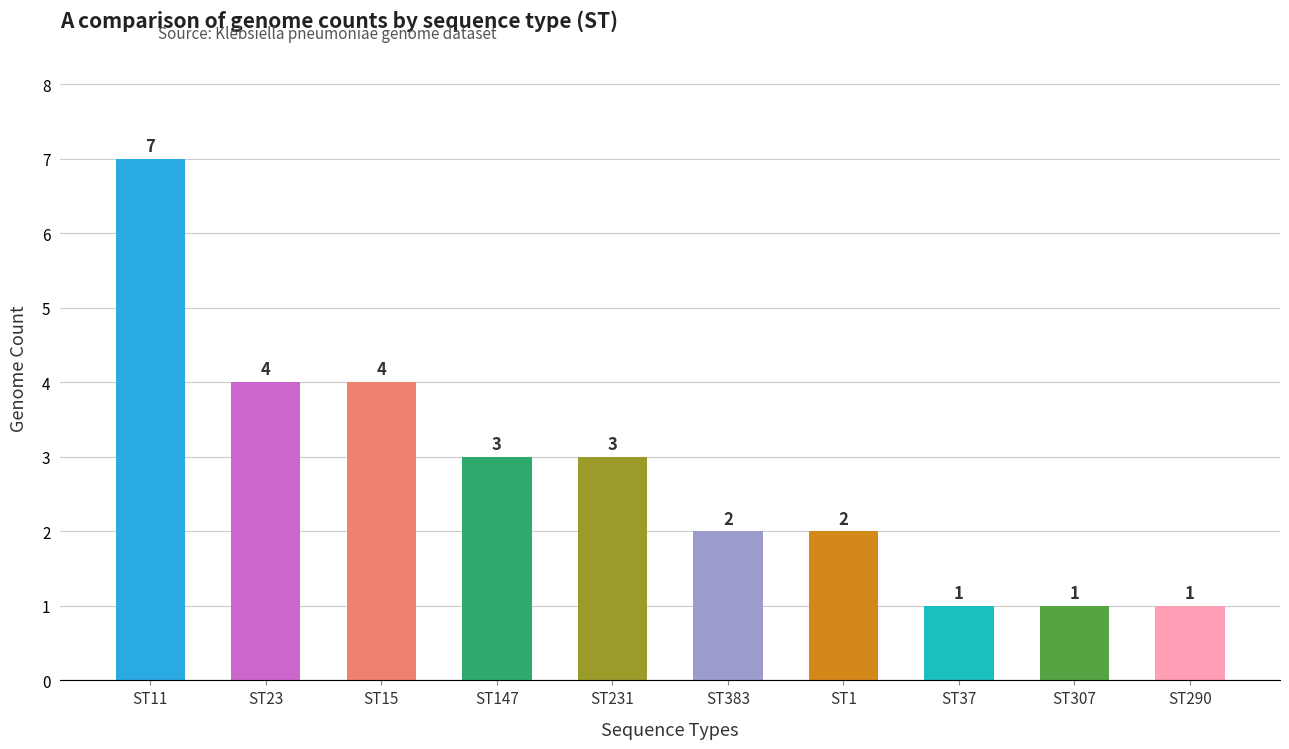

What is the sum of all values?

28